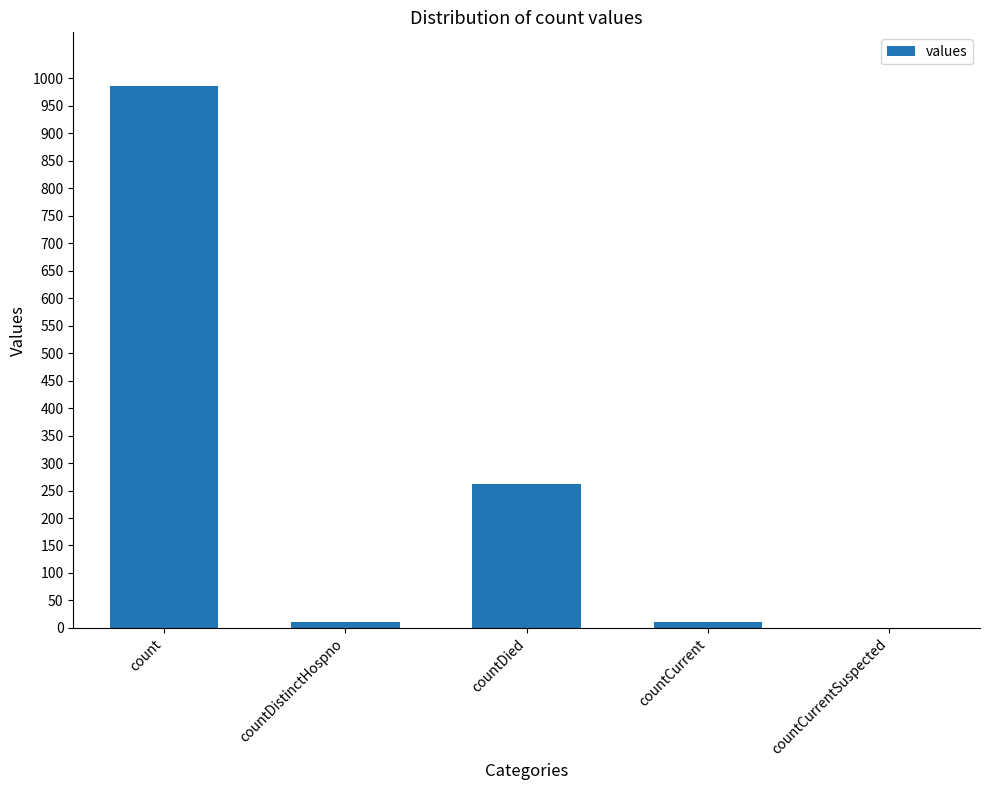

What is the maximum value shown in the chart?

985